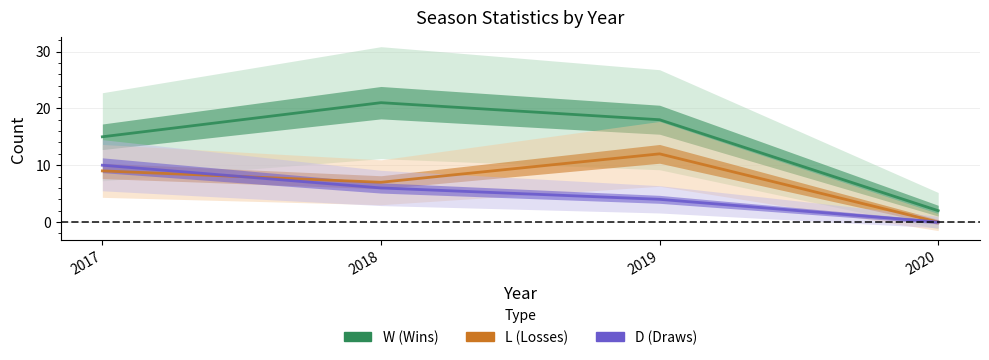

What are all the series names shown in the legend?

W, L, D